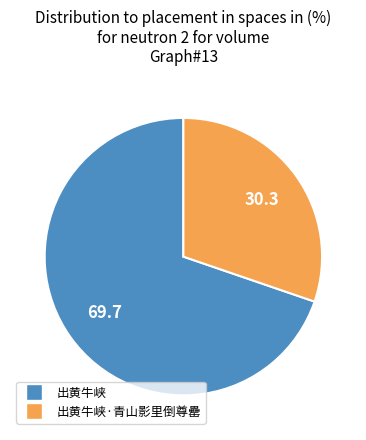

Is there a majority slice in this chart?

Yes